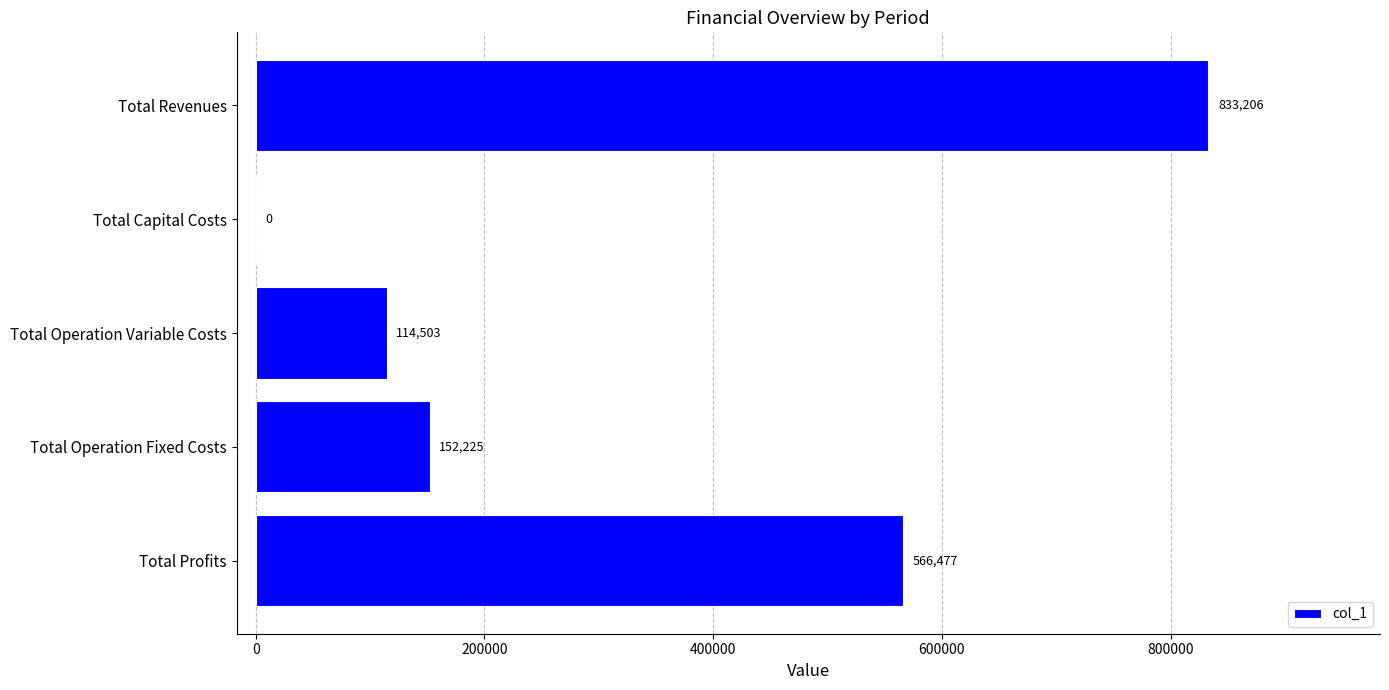

How many data points are above 152225?

3